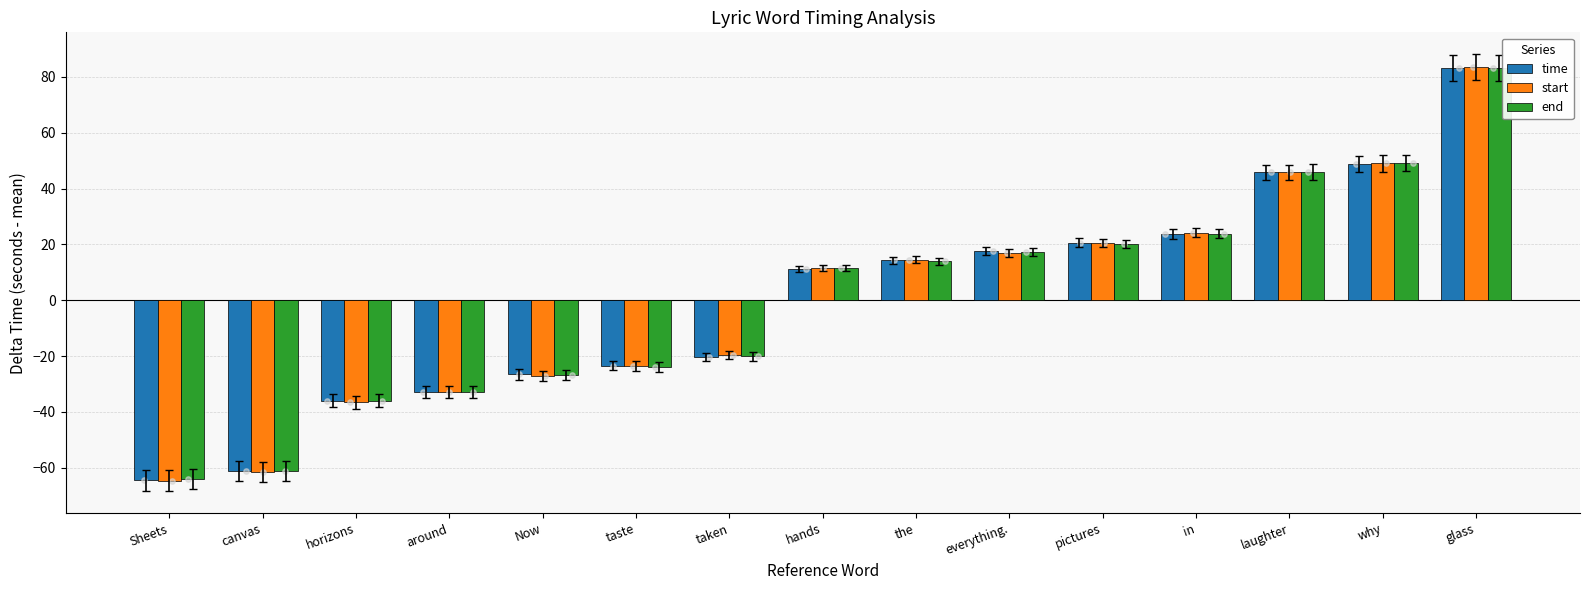

Which series has the largest total across all categories?

time